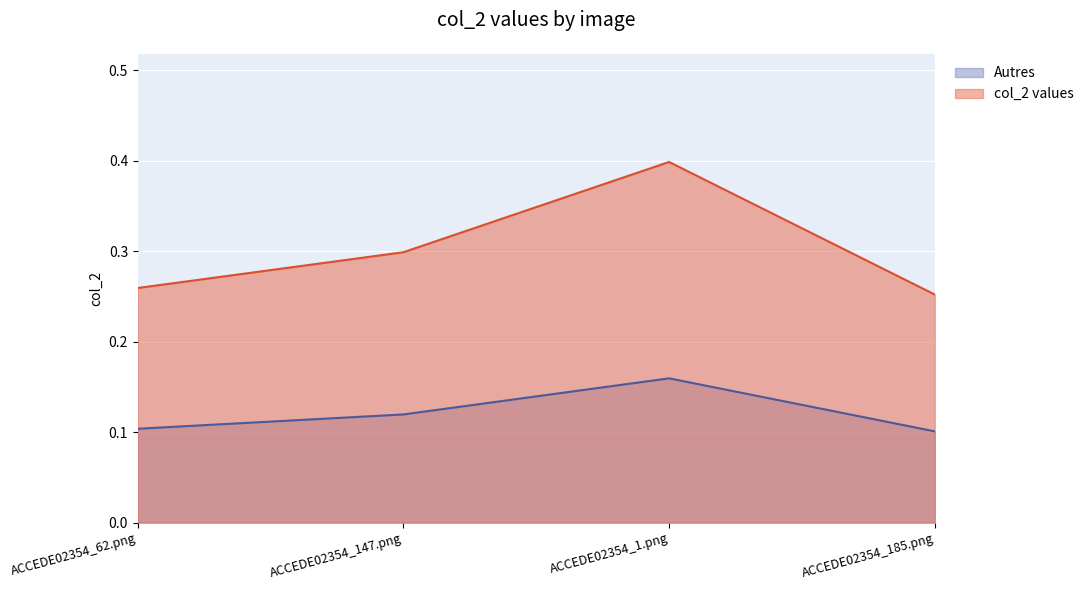

How many interior local peaks (higher than both neighbors) does the data have?

1